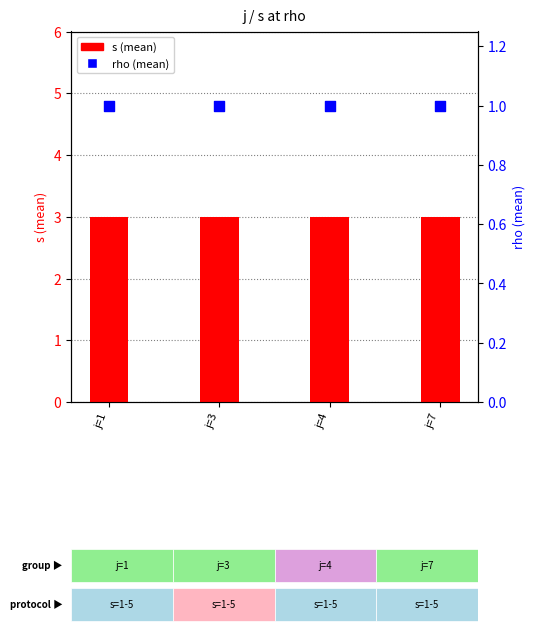

Which series has the largest total across all categories?

s (mean)